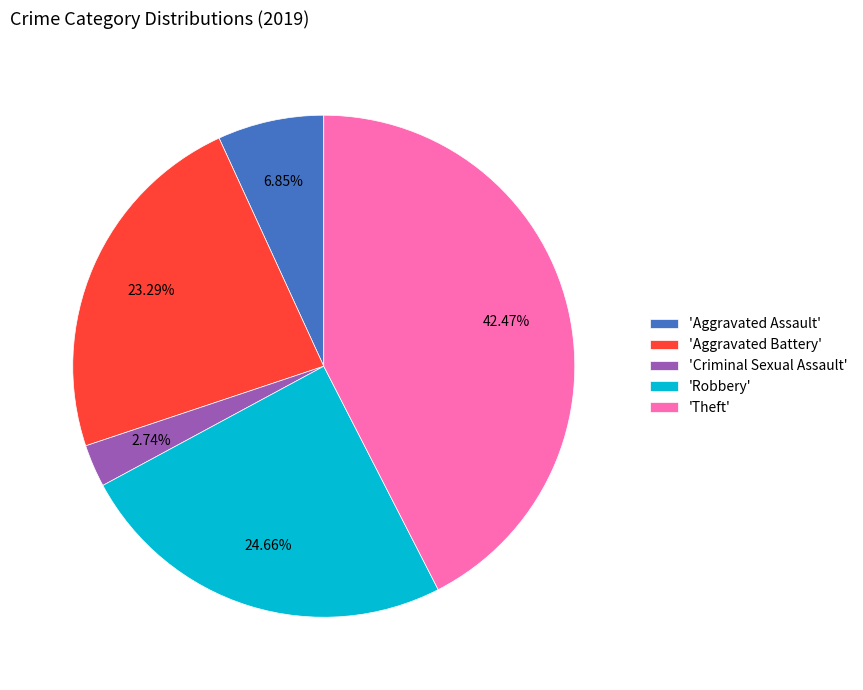

Do 'Theft' and 'Aggravated Battery' together represent more than half of the pie?

Yes